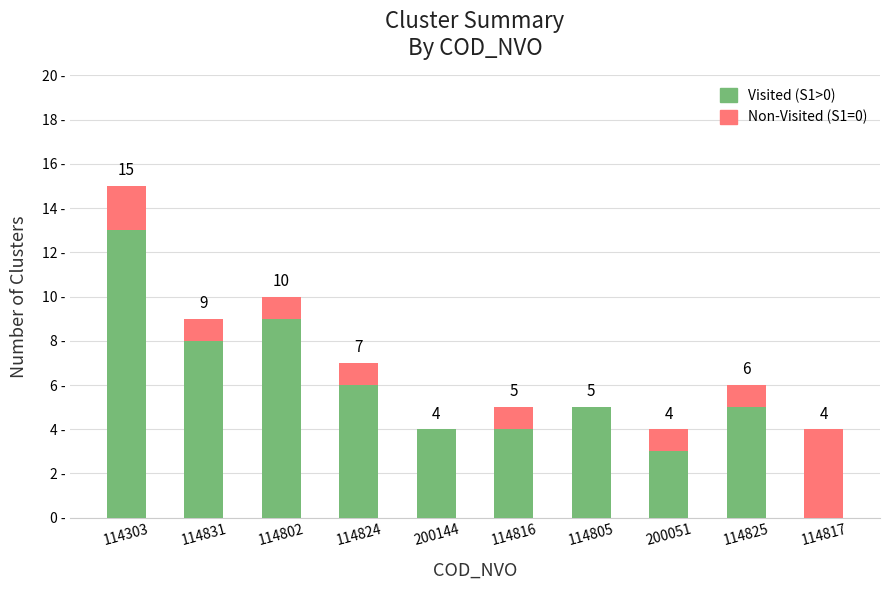

True or false: Visited (S1>0) has a value of 21 at 114303.

False